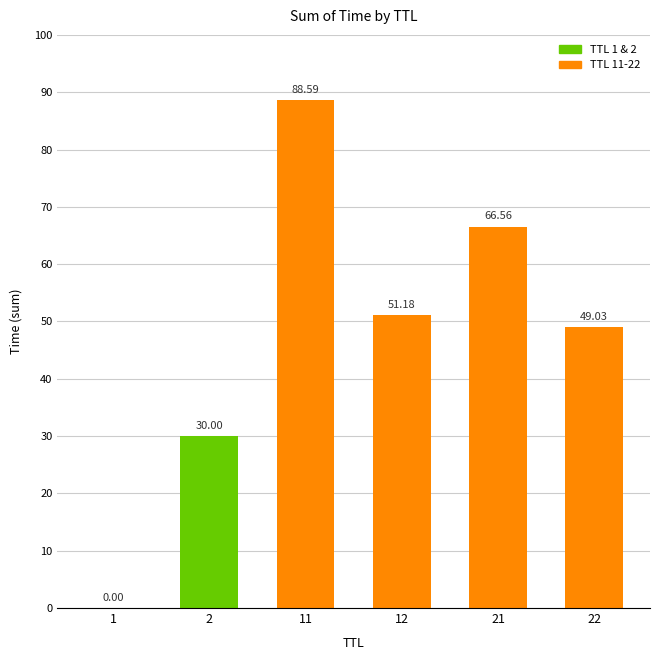

What is the sum of the values at 2 and 1?

30.0